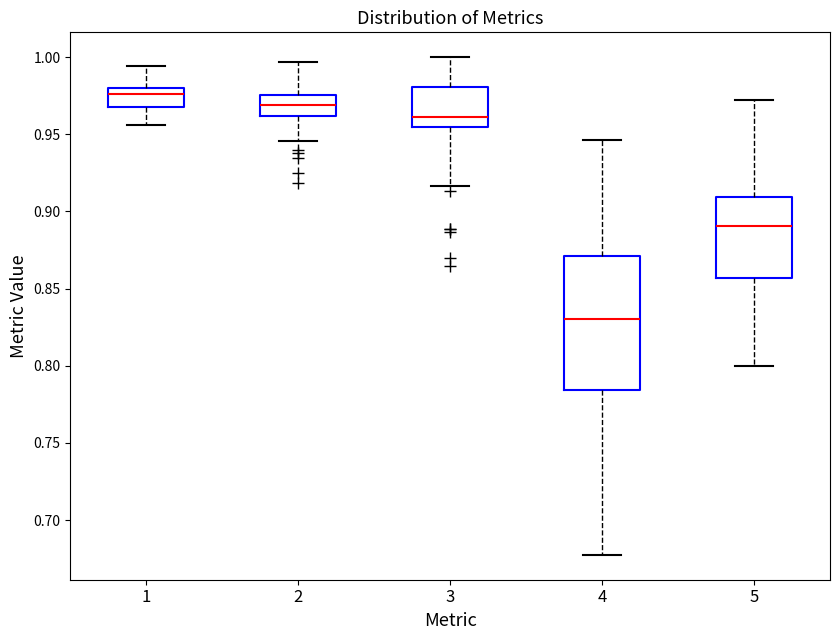

Which box's median line is the highest?

1